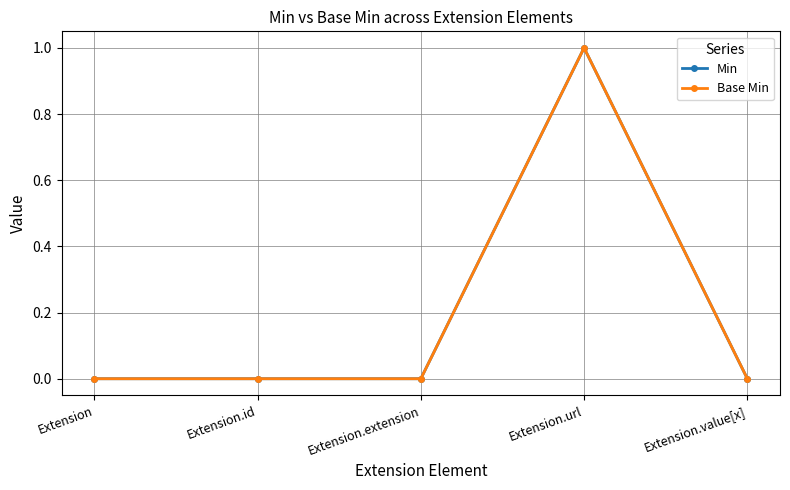

Which series has the widest spread of values?

Min